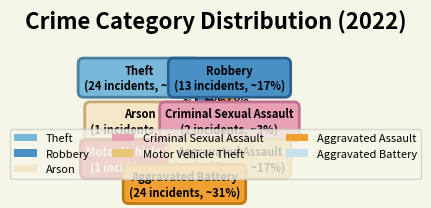

Is the sum of Aggravated Assault and Theft greater than half?

No